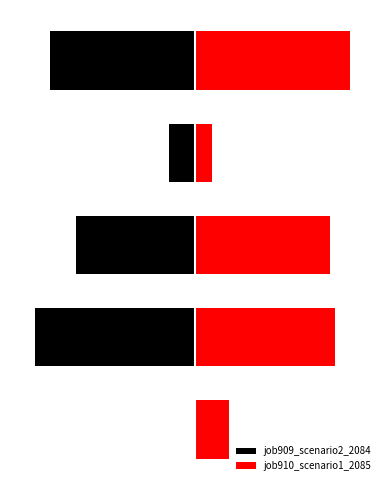

What is the approximate value of job909_scenario2_2084 at 1?

-0.6